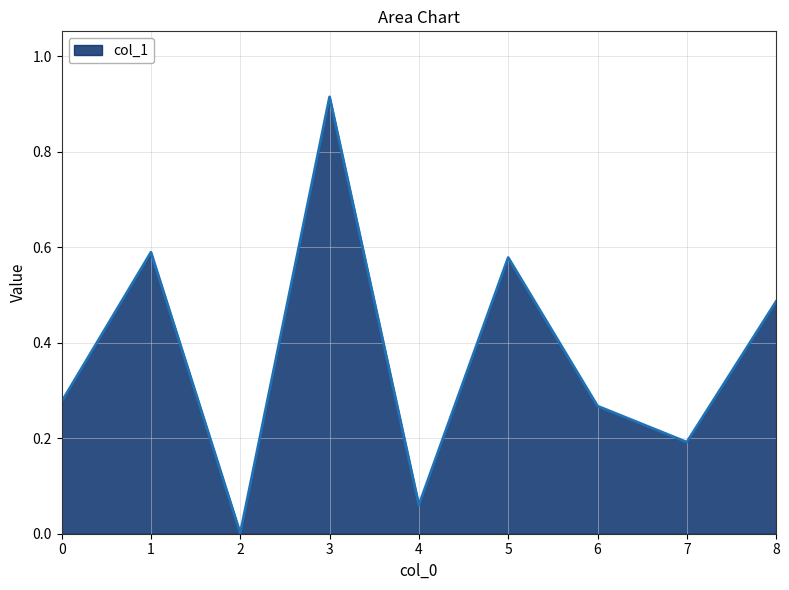

The chart shows a value of 0.1 at 7. True or false?

False